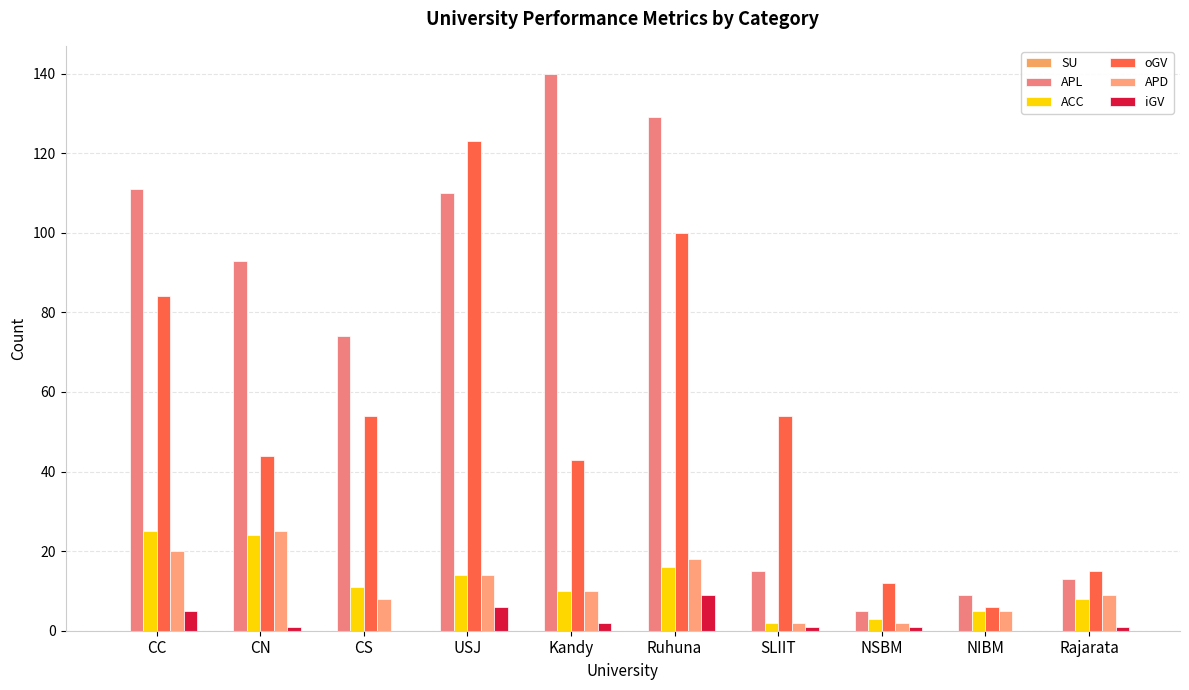

Rank the series at USJ from highest to lowest value.

oGV, APL, ACC, APD, iGV, SU